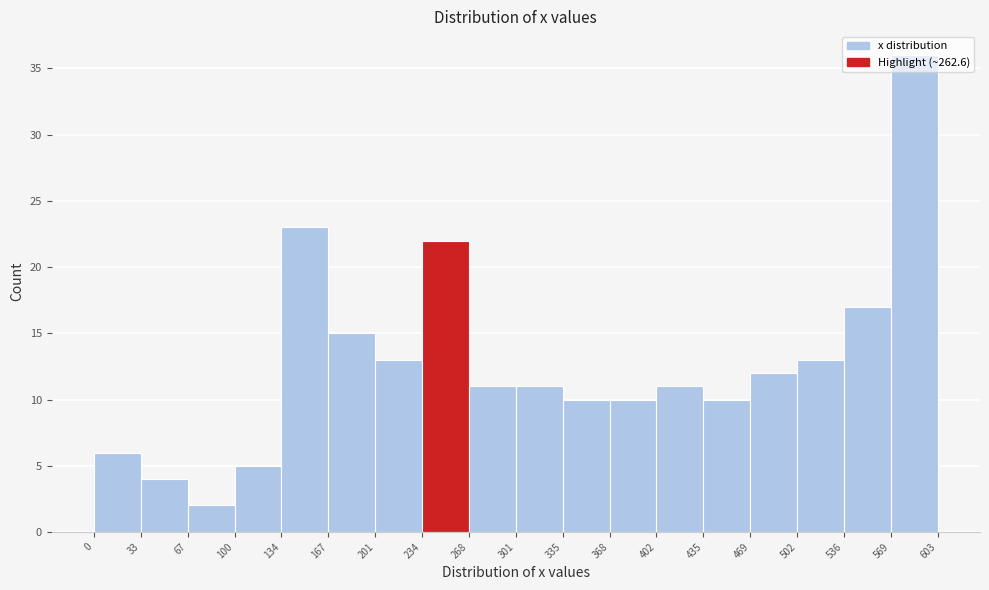

Over which range of the x-axis is the bar tallest?

569 to 603